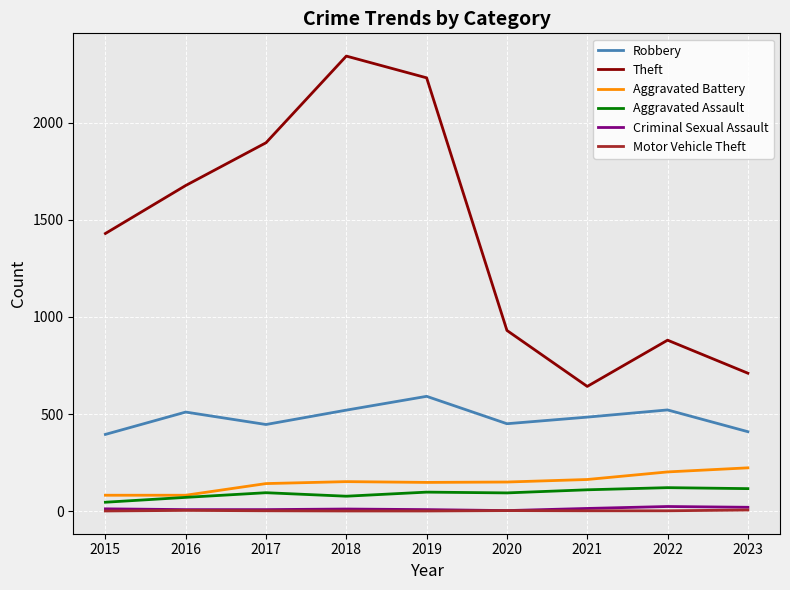

Which series changed the most between 2018 and 2020?

Theft